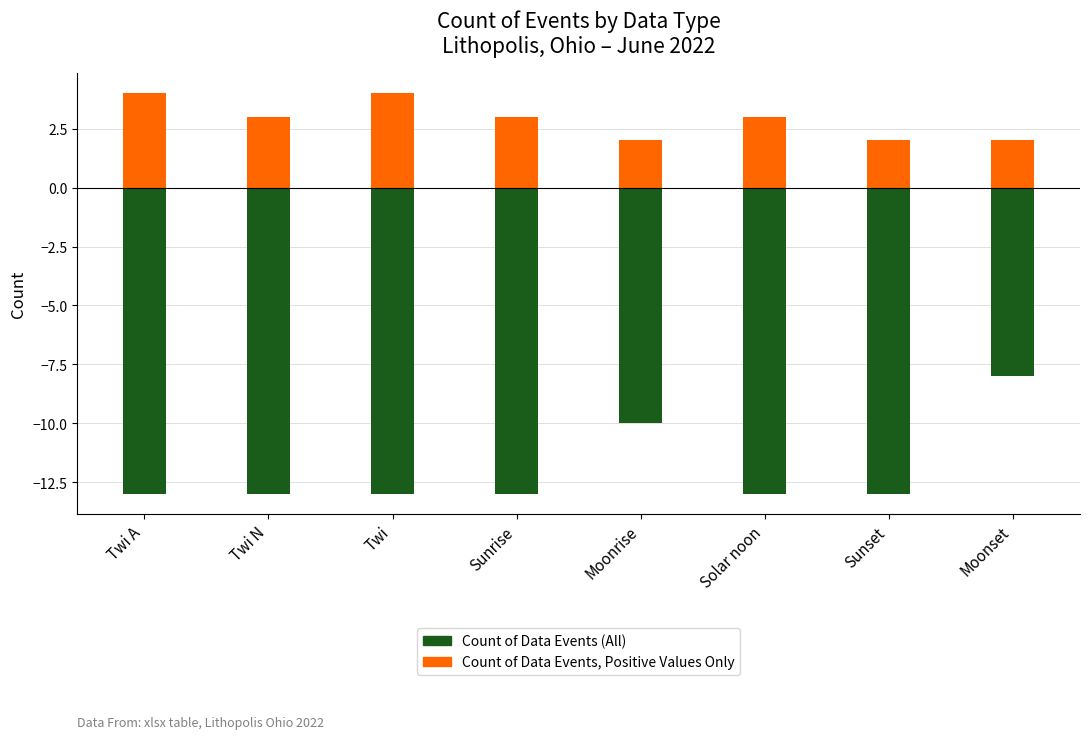

At which category is the sum across all series the highest?

Moonset